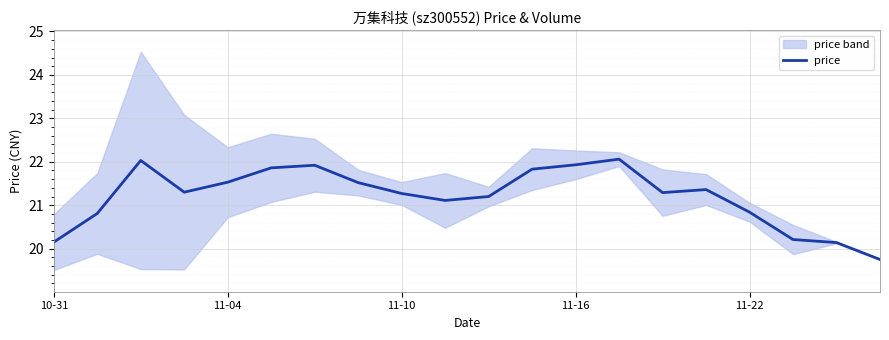

How many values are below 21?

6